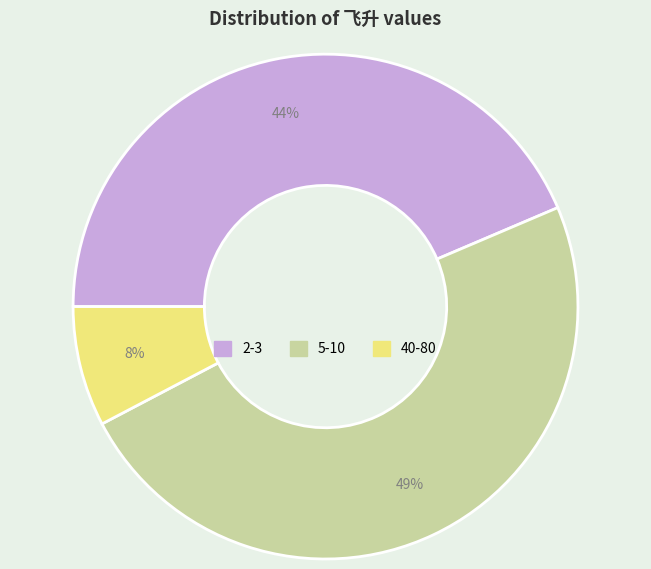

To the nearest percent, what is the difference between the largest and smallest slice percentages?

41%